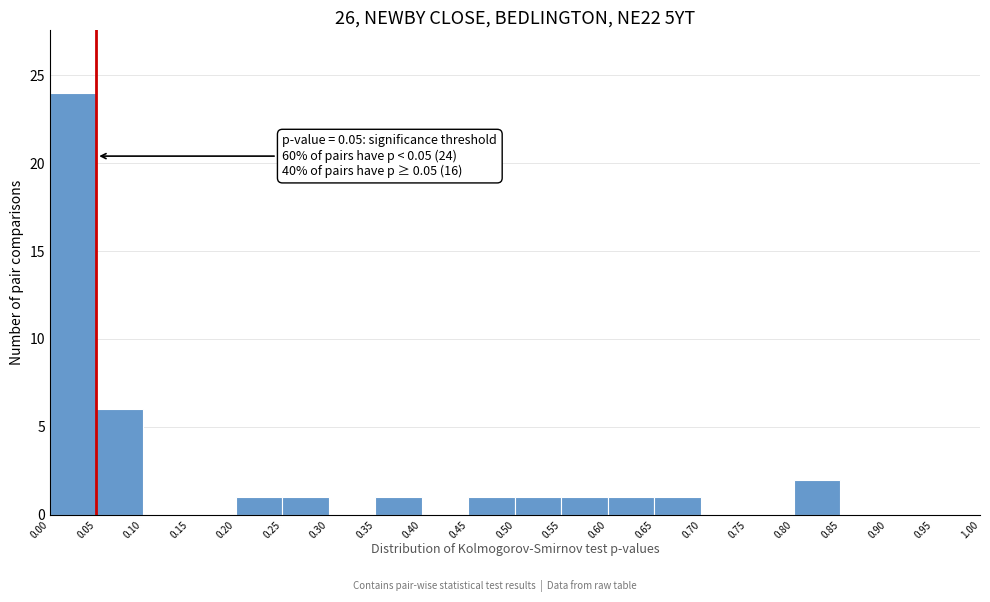

Over which range of the x-axis is the bar tallest?

0.00 to 0.05